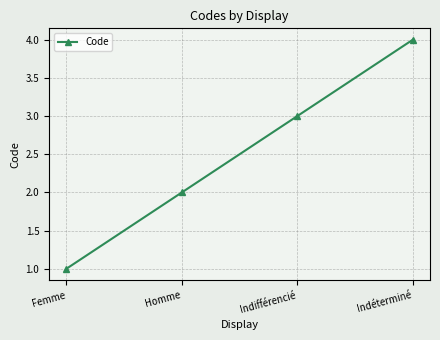

Reading right to left, transcribe all the data shown in this chart.

4	3	2	1